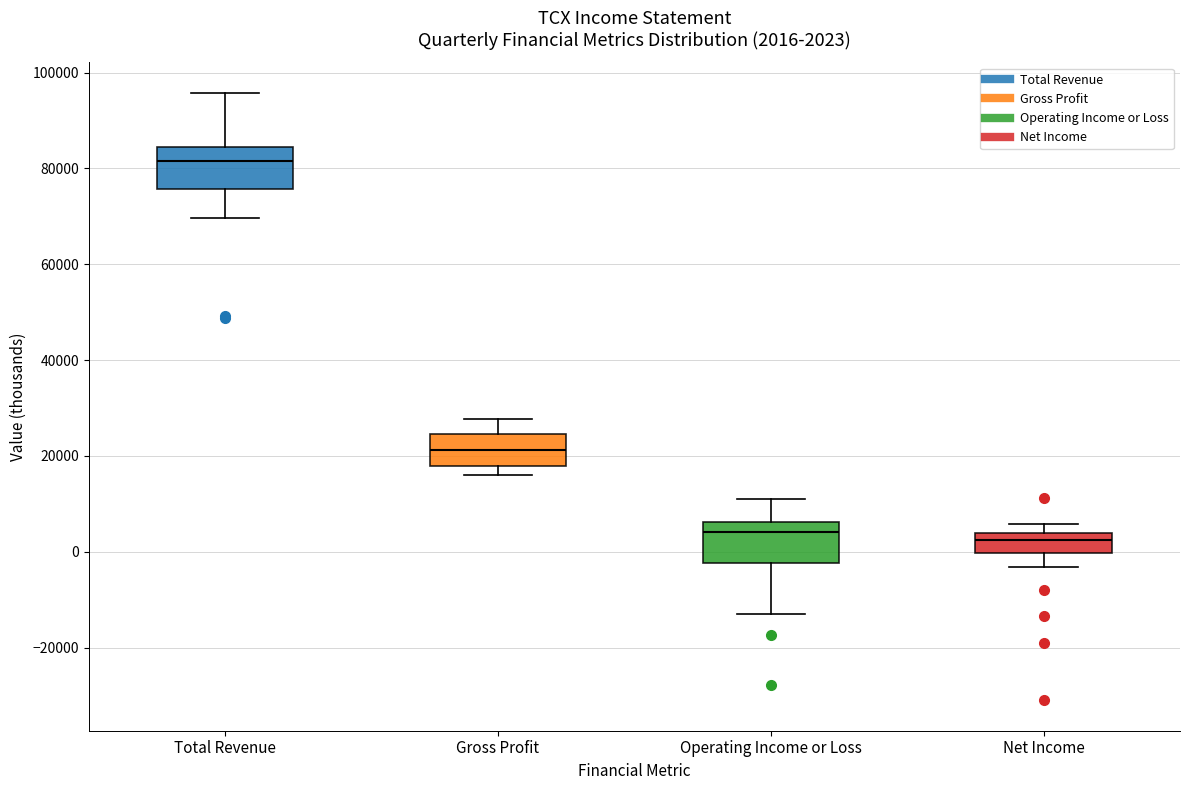

Which box has the highest median line?

Total Revenue